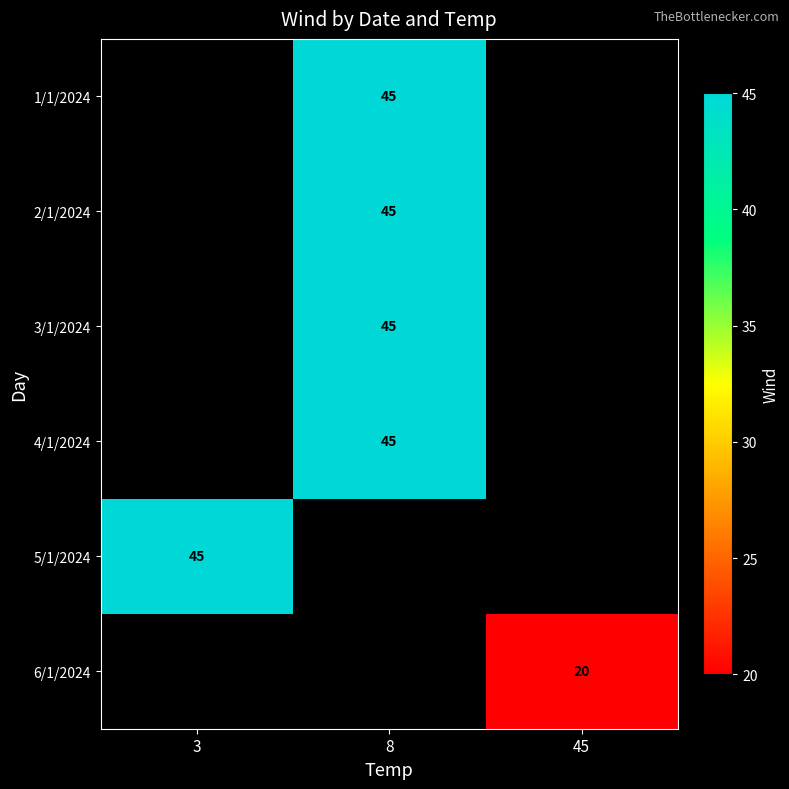

What is the smallest value displayed?

20.0